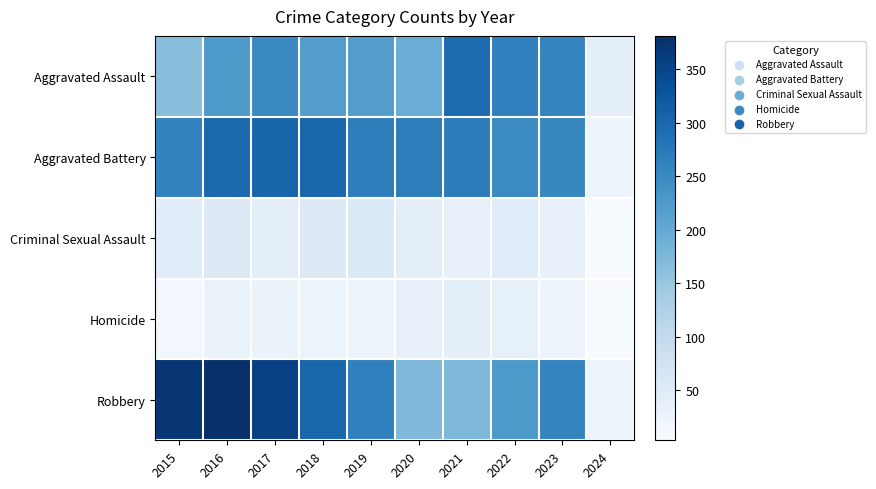

At how many categories does at least one series exceed 223?

9